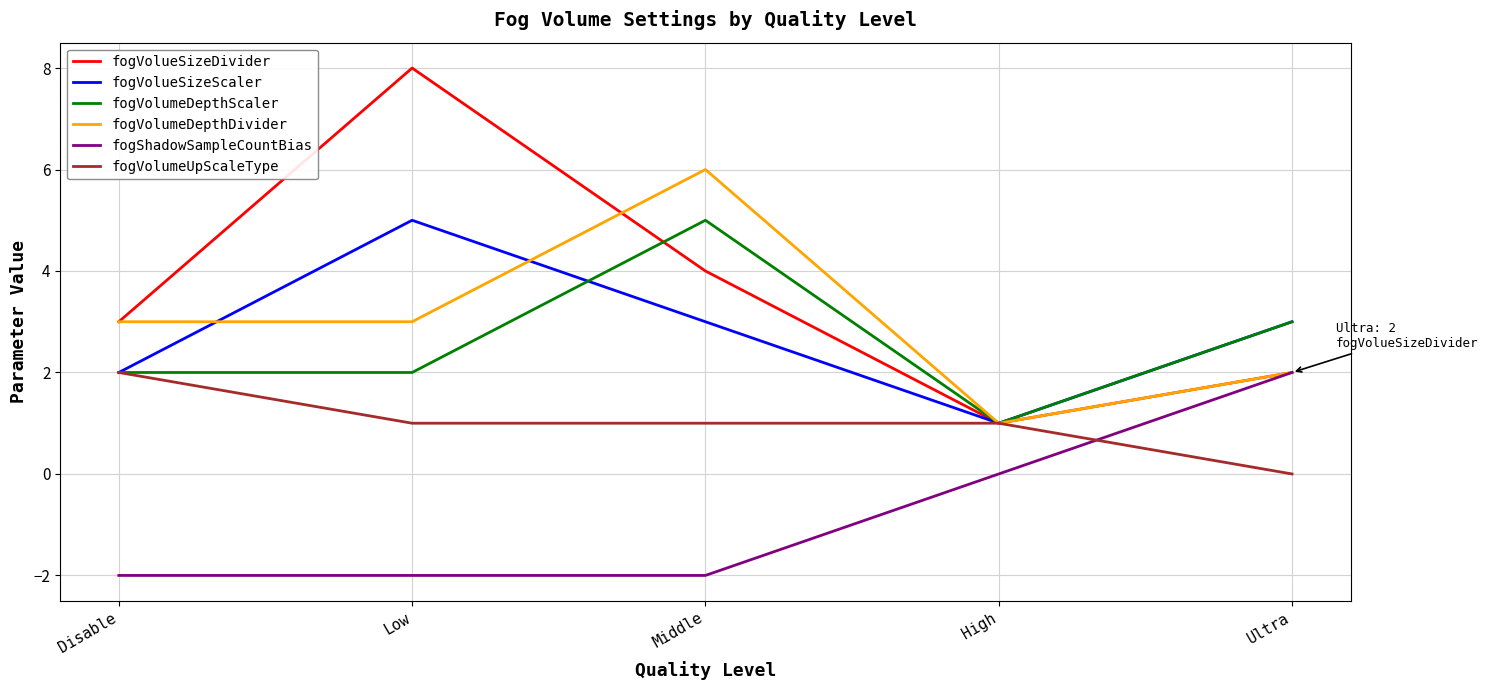

Reading left to right, extract all data points from this chart.

fogVolueSizeDivider: Disable=3	Low=8	Middle=4	High=1	Ultra=2
fogVolueSizeScaler: Disable=2	Low=5	Middle=3	High=1	Ultra=3
fogVolumeDepthScaler: Disable=2	Low=2	Middle=5	High=1	Ultra=3
fogVolumeDepthDivider: Disable=3	Low=3	Middle=6	High=1	Ultra=2
fogShadowSampleCountBias: Disable=-2	Low=-2	Middle=-2	High=0	Ultra=2
fogVolumeUpScaleType: Disable=2	Low=1	Middle=1	High=1	Ultra=0